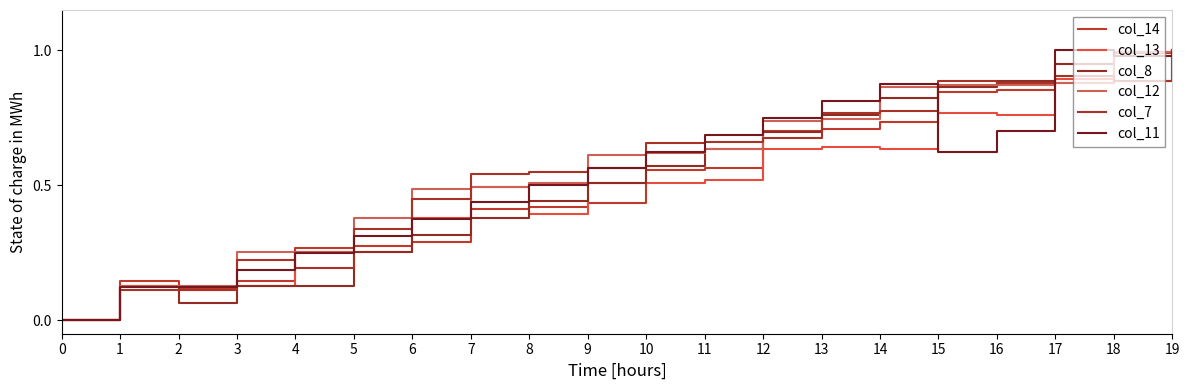

Is this an area chart (filled region under the line)?

No